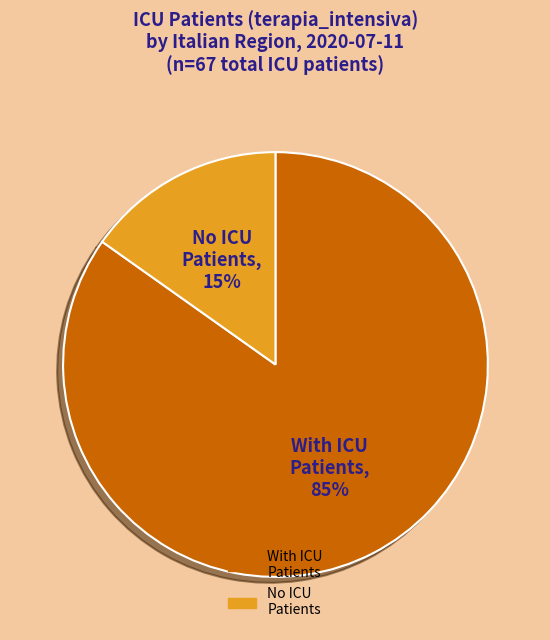

To the nearest percent, what is the average slice percentage?

50%